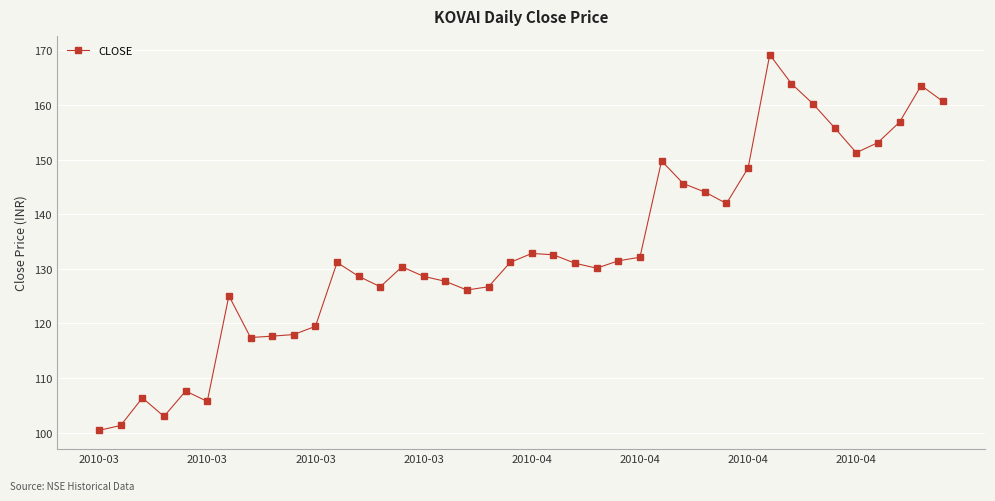

Does the chart display data point markers on the line(s)?

Yes